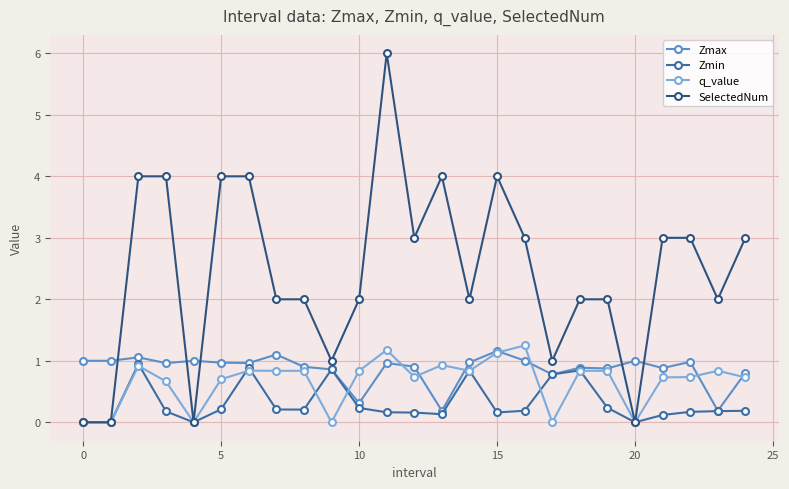

What is the highest value of the Zmax series?

1.2